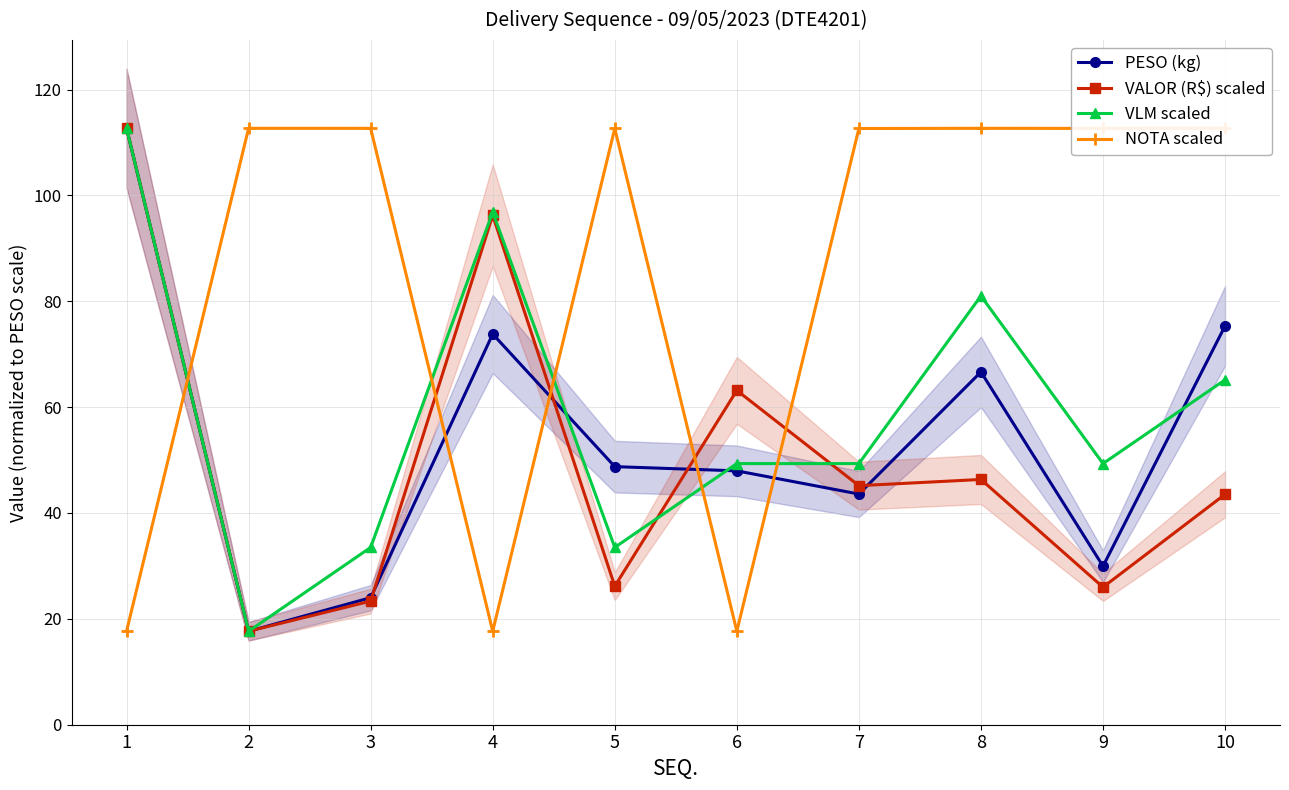

What is the difference between the VLM scaled values at 1 and 10?

47.5